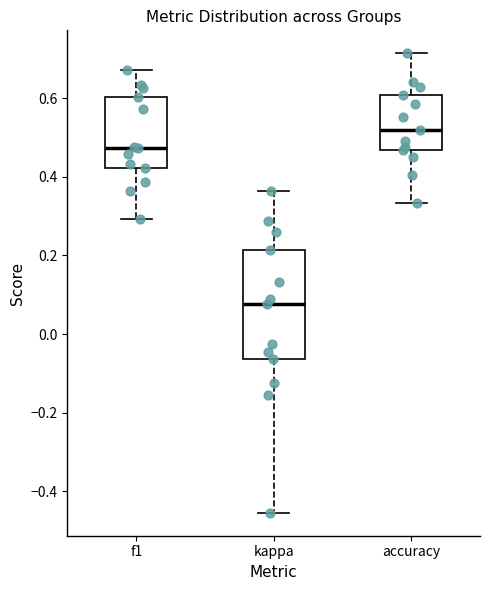

Which box's median line is the lowest?

kappa